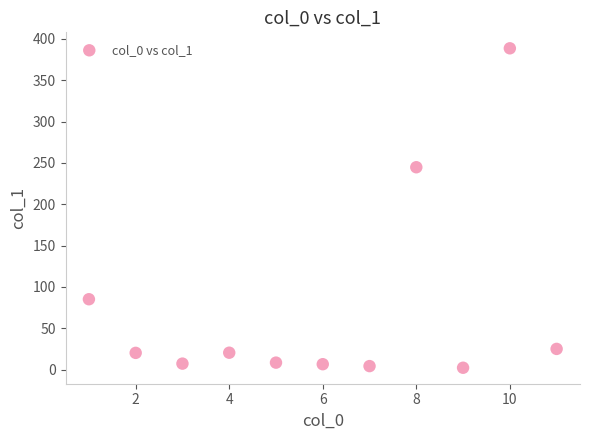

What is the average X value?

6.0